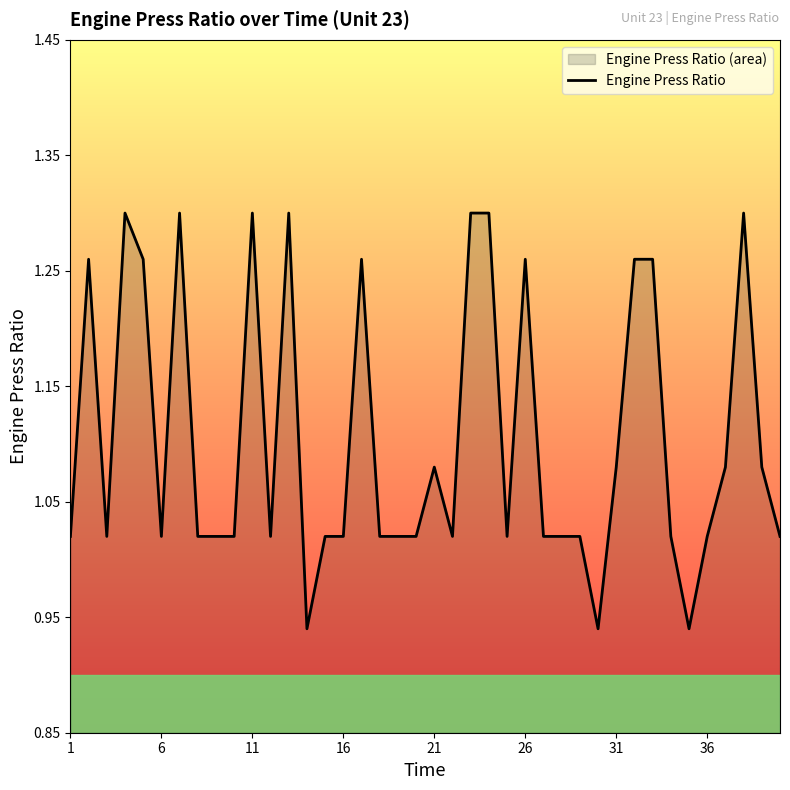

How many lines are shown in the chart?

1